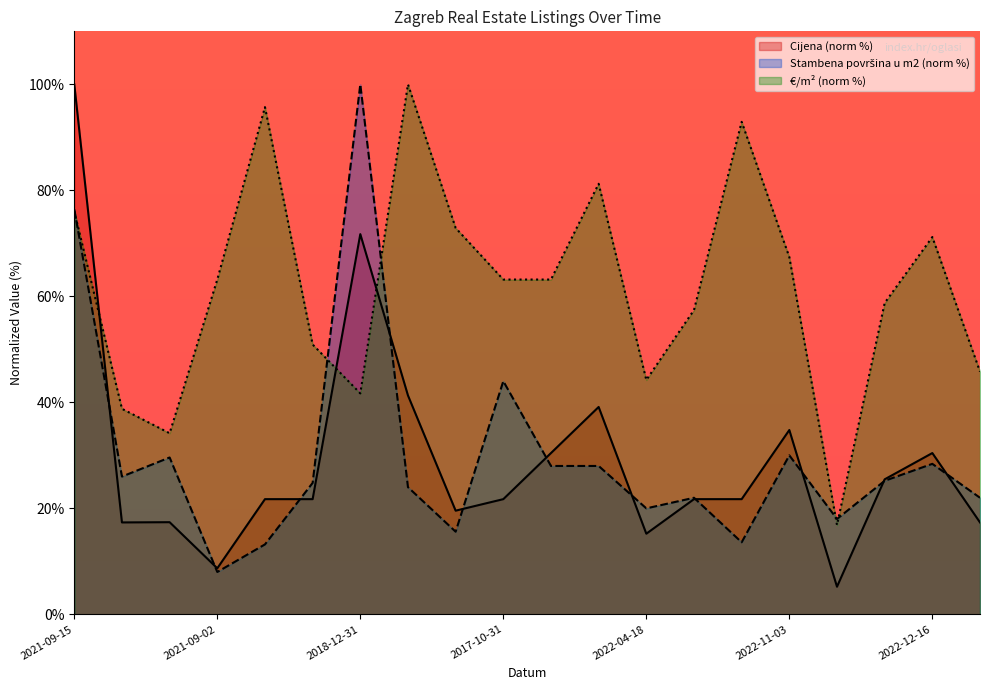

How many categories are shown in the chart?

20